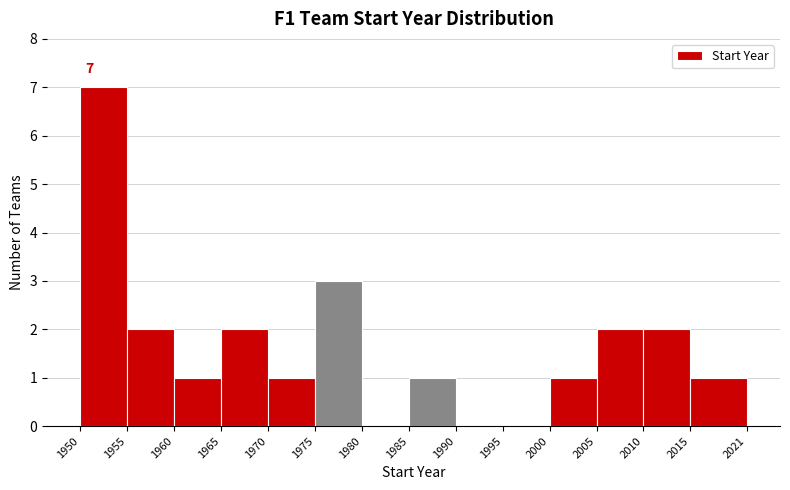

Which range on the x-axis has the tallest bar?

1950 to 1955